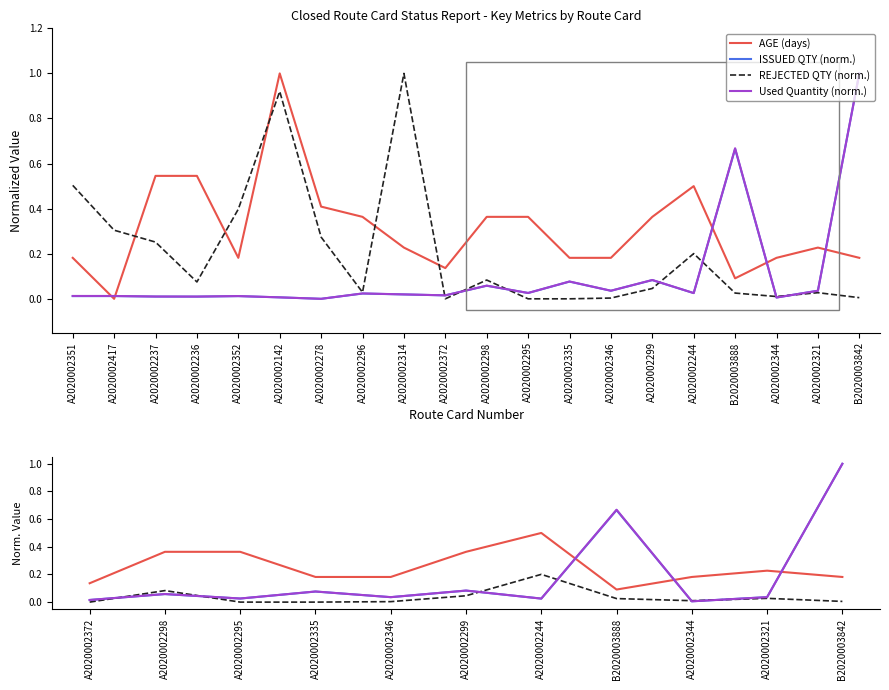

Where is the first local maximum for ISSUED QTY (norm.)?

A2020002298